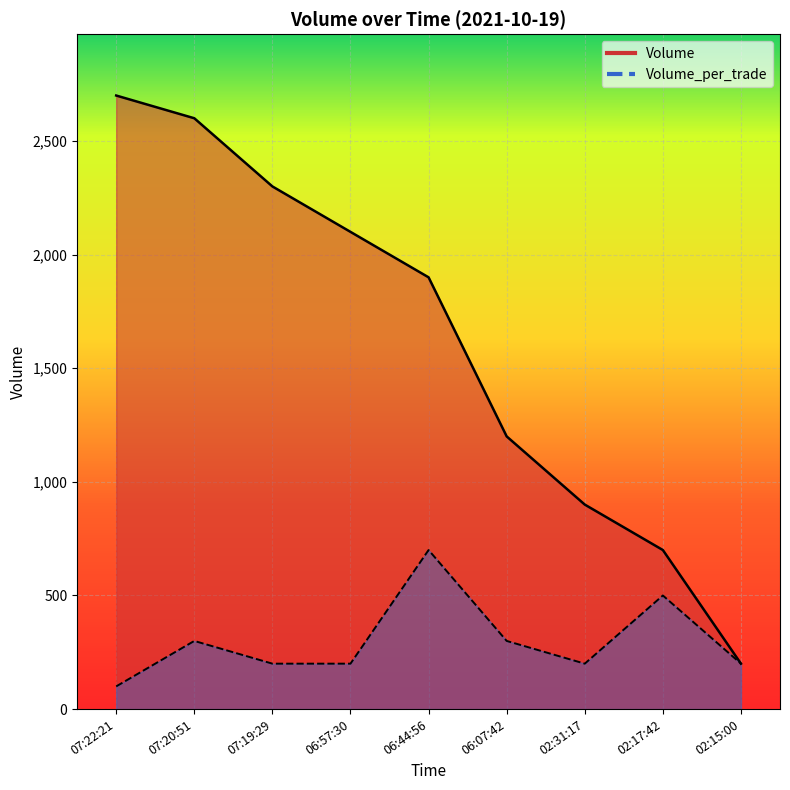

How many lines are shown in the chart?

2